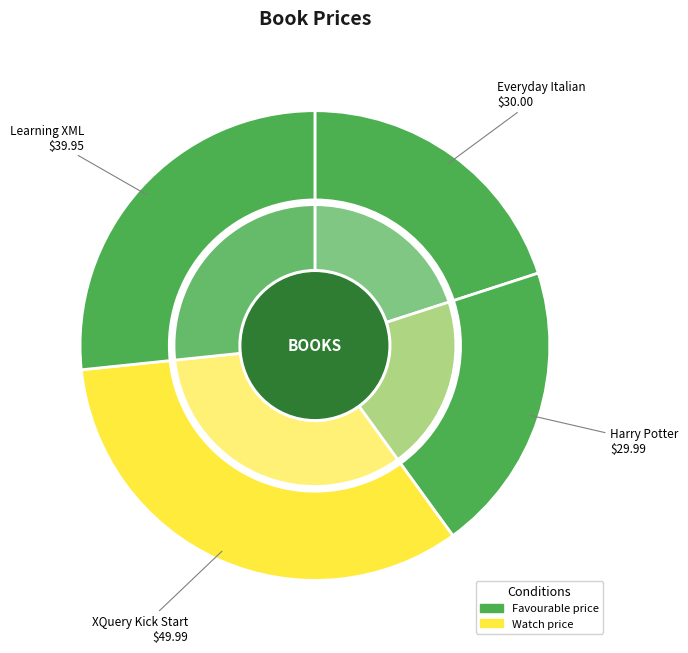

Is Everyday Italian the majority of the pie?

No